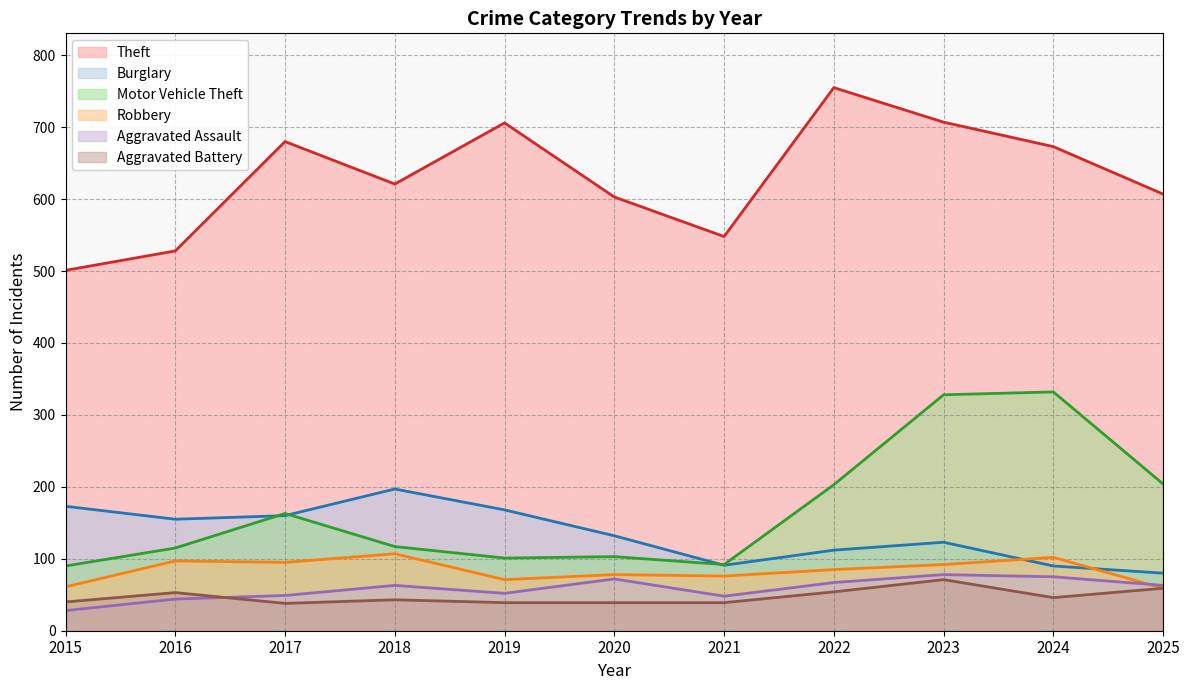

True or false: Aggravated Battery has more than 1 interior local peaks.

True